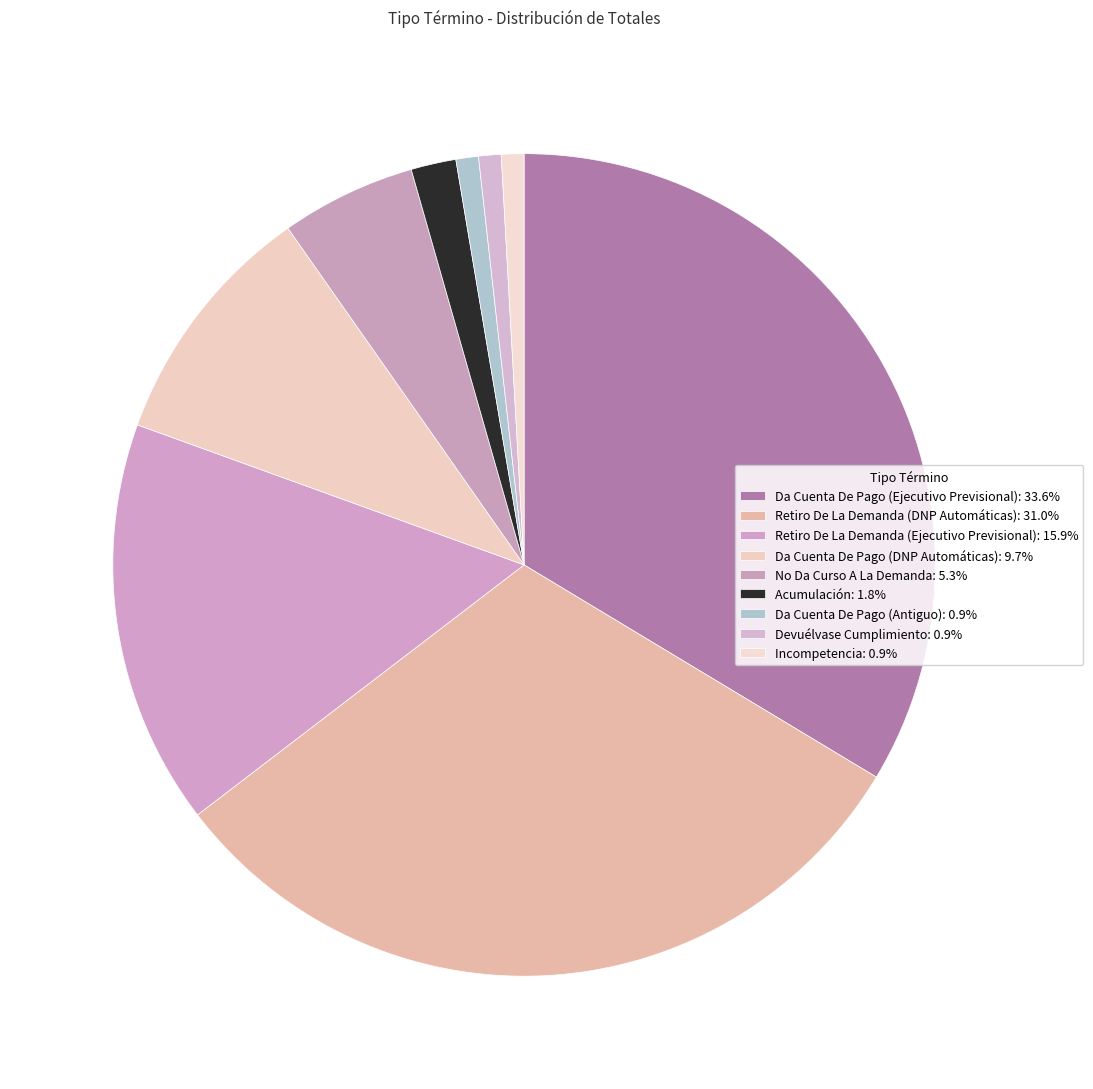

To the nearest percent, what is the difference between the largest and smallest slice percentages?

33%